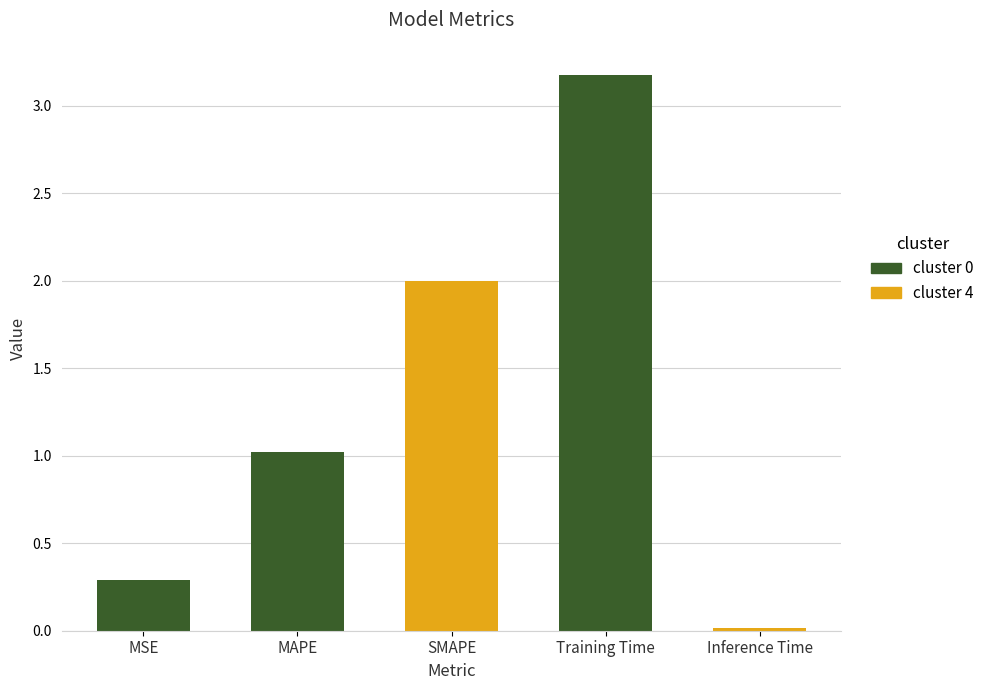

How many categories are shown in the chart?

5